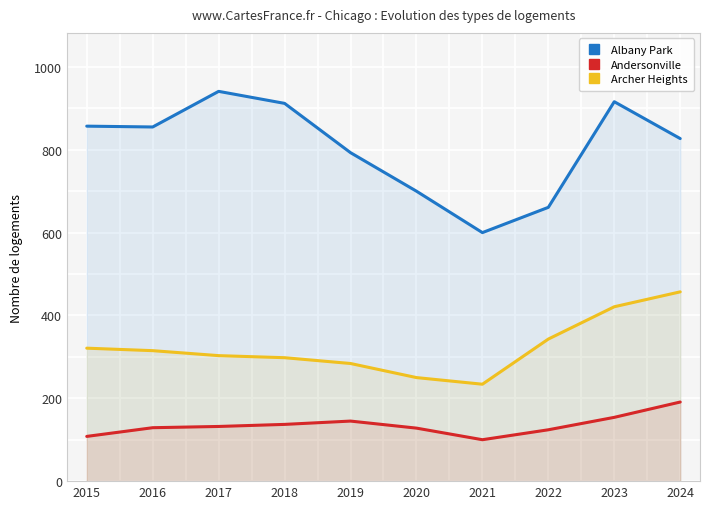

What is the total value across all series at 2019?

1222